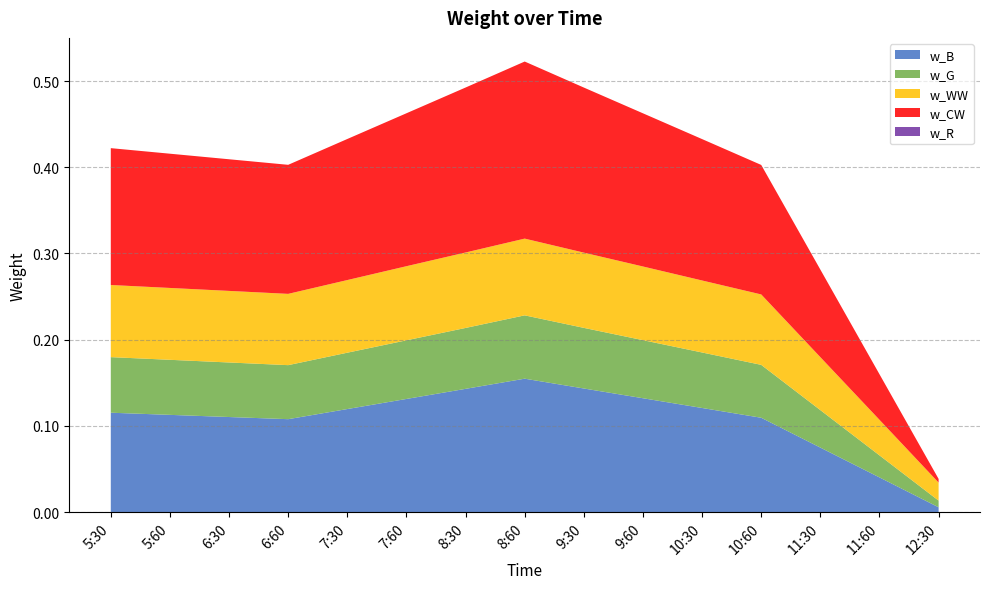

Reading left to right, extract all data points from this chart.

w_B: 5:30=0.1	5:60=0.1	6:30=0.1	6:60=0.1	7:30=0.1	7:60=0.1	8:30=0.1	8:60=0.2	9:30=0.1	9:60=0.1	10:30=0.1	10:60=0.1	11:30=0.1	11:60=0.0	12:30=0.0
w_G: 5:30=0.1	5:60=0.1	6:30=0.1	6:60=0.1	7:30=0.1	7:60=0.1	8:30=0.1	8:60=0.1	9:30=0.1	9:60=0.1	10:30=0.1	10:60=0.1	11:30=0.0	11:60=0.0	12:30=0.0
w_WW: 5:30=0.1	5:60=0.1	6:30=0.1	6:60=0.1	7:30=0.1	7:60=0.1	8:30=0.1	8:60=0.1	9:30=0.1	9:60=0.1	10:30=0.1	10:60=0.1	11:30=0.1	11:60=0.0	12:30=0.0
w_CW: 5:30=0.2	5:60=0.2	6:30=0.2	6:60=0.1	7:30=0.2	7:60=0.2	8:30=0.2	8:60=0.2	9:30=0.2	9:60=0.2	10:30=0.2	10:60=0.2	11:30=0.1	11:60=0.1	12:30=0.0
w_R: 5:30=0.0	5:60=0.0	6:30=0.0	6:60=0.0	7:30=0.0	7:60=0.0	8:30=0.0	8:60=0.0	9:30=0.0	9:60=0.0	10:30=0.0	10:60=0.0	11:30=0.0	11:60=0.0	12:30=0.0